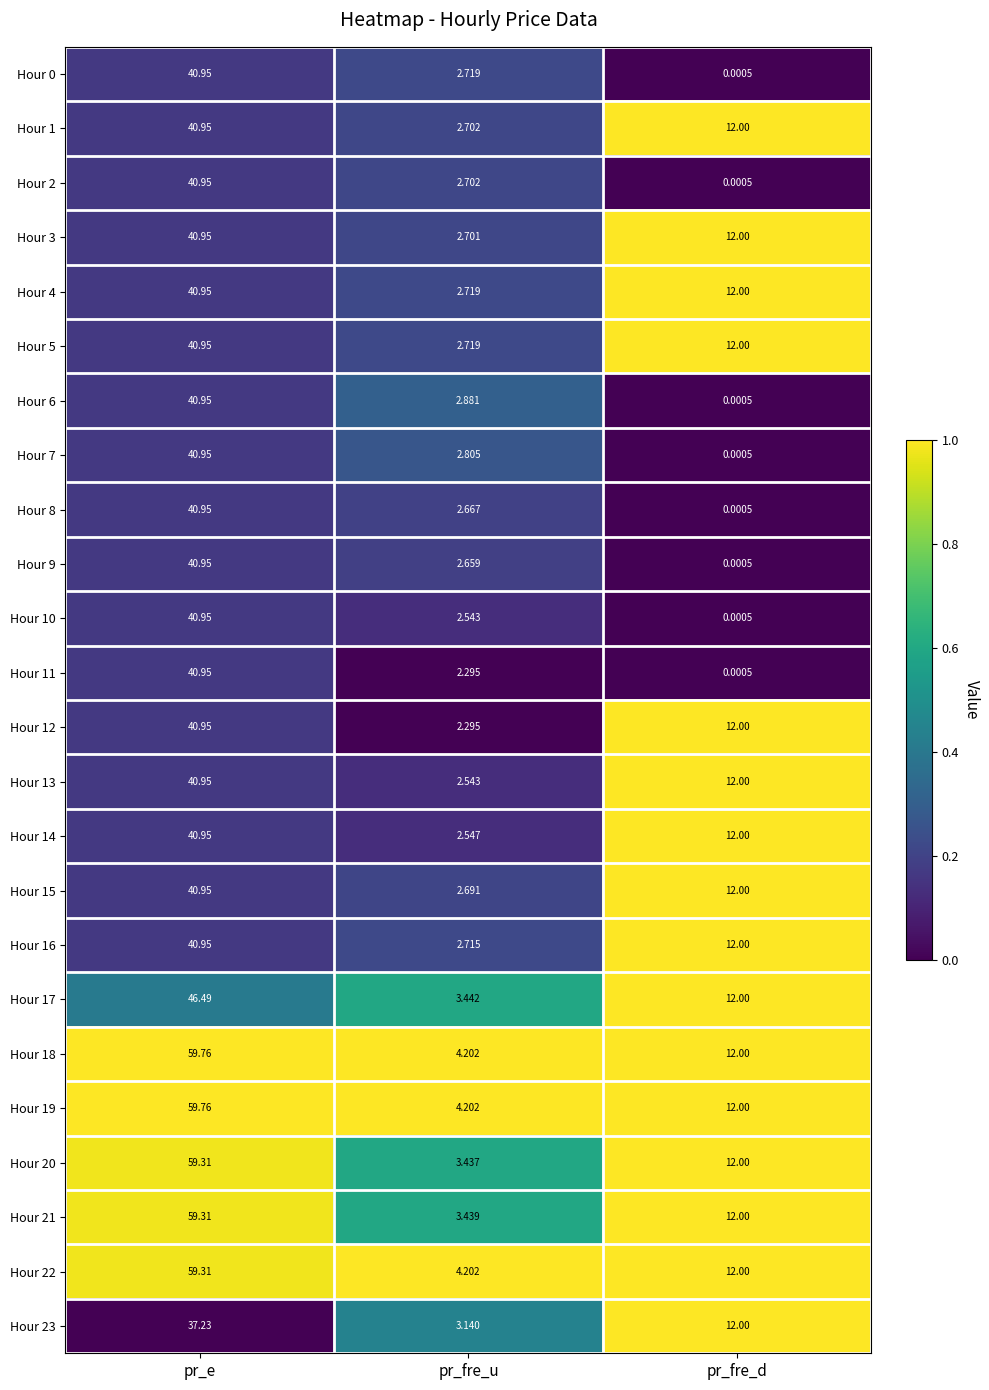

At which category is the sum across all series the highest?

pr_e